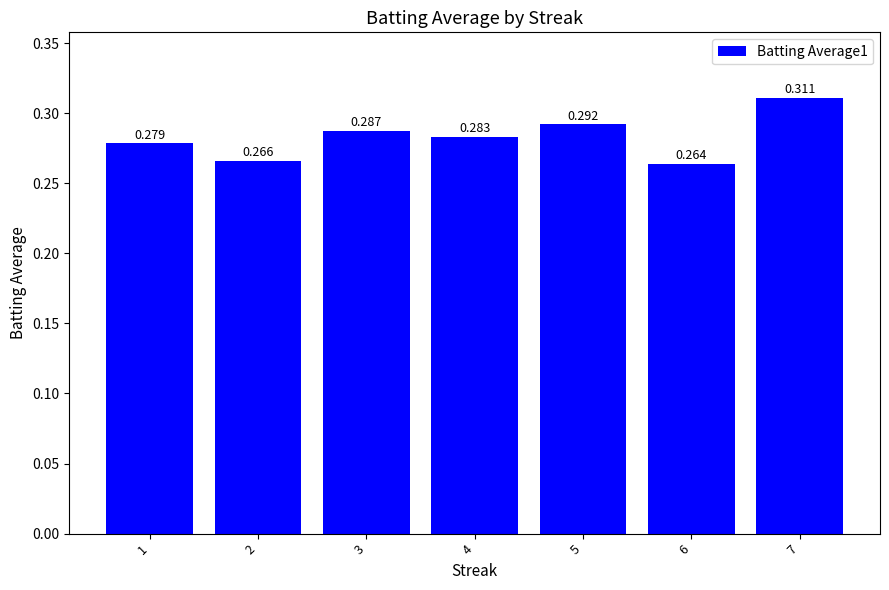

What is the minimum value shown in the chart?

0.3